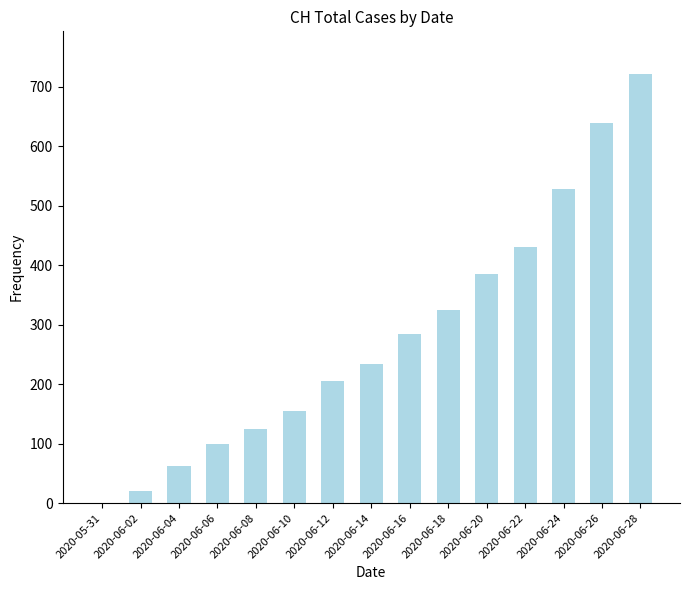

How many positive values are there?

14